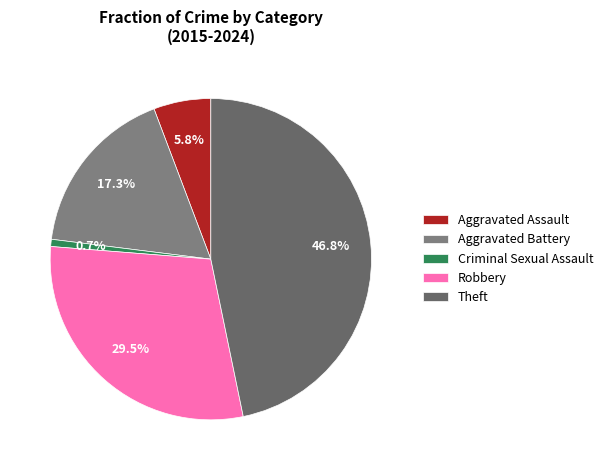

The Theft slice represents 47% of the pie. True or false?

True